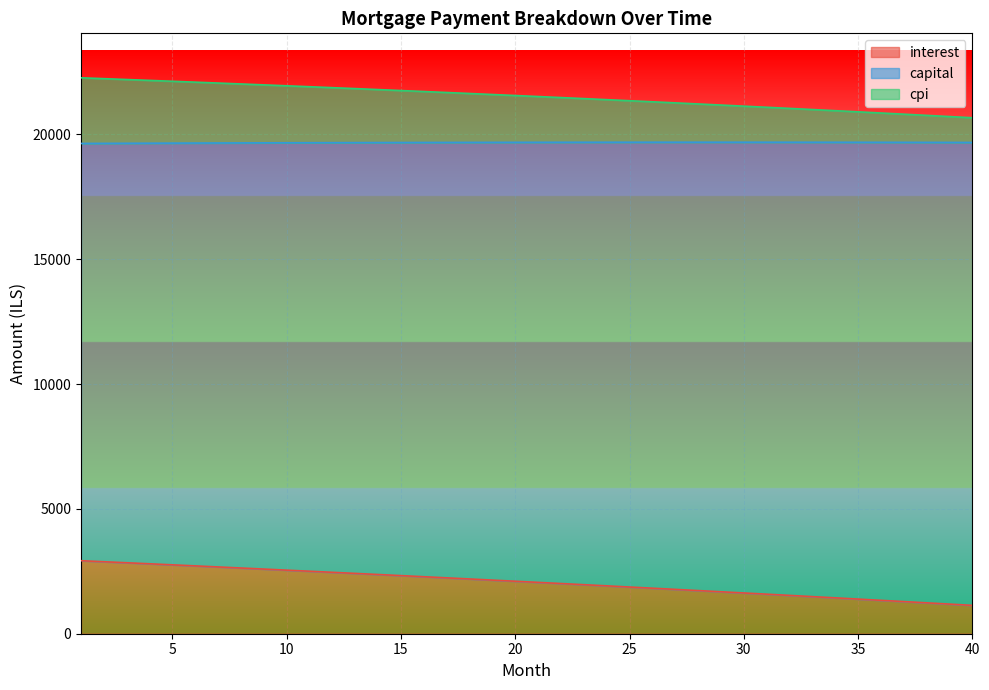

What is the minimum value for interest?

1135.6